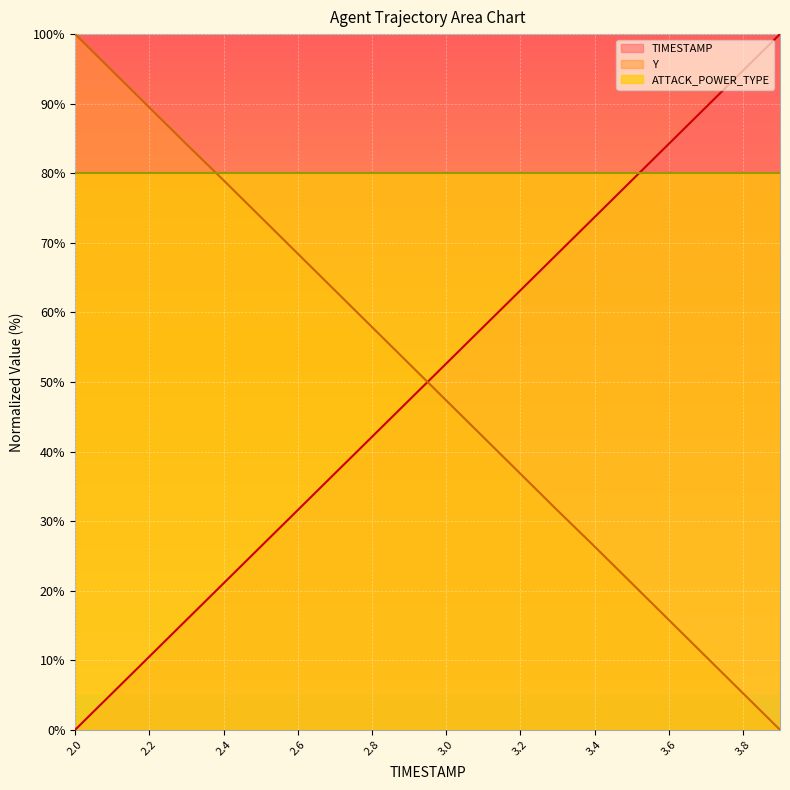

Where do TIMESTAMP and Y first cross each other?

2.9 and 3.0